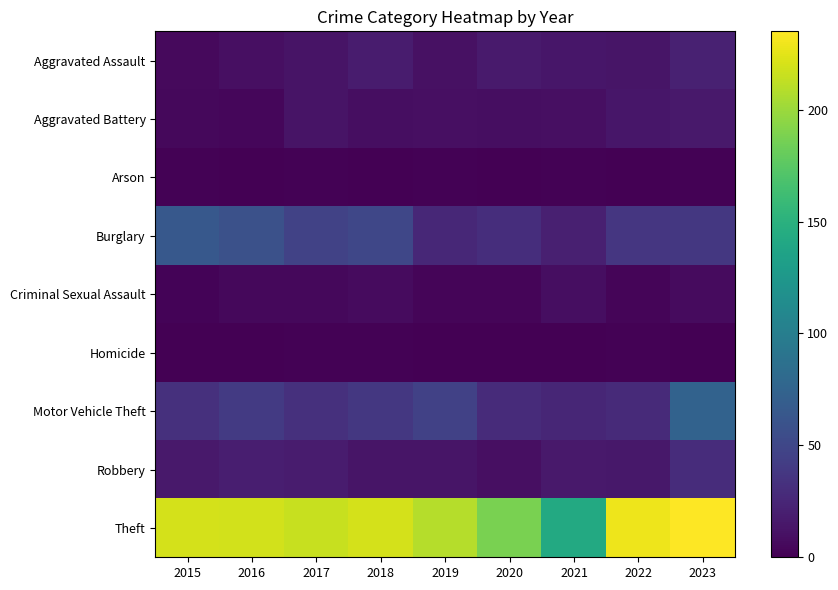

How many categories are shown in the chart?

9